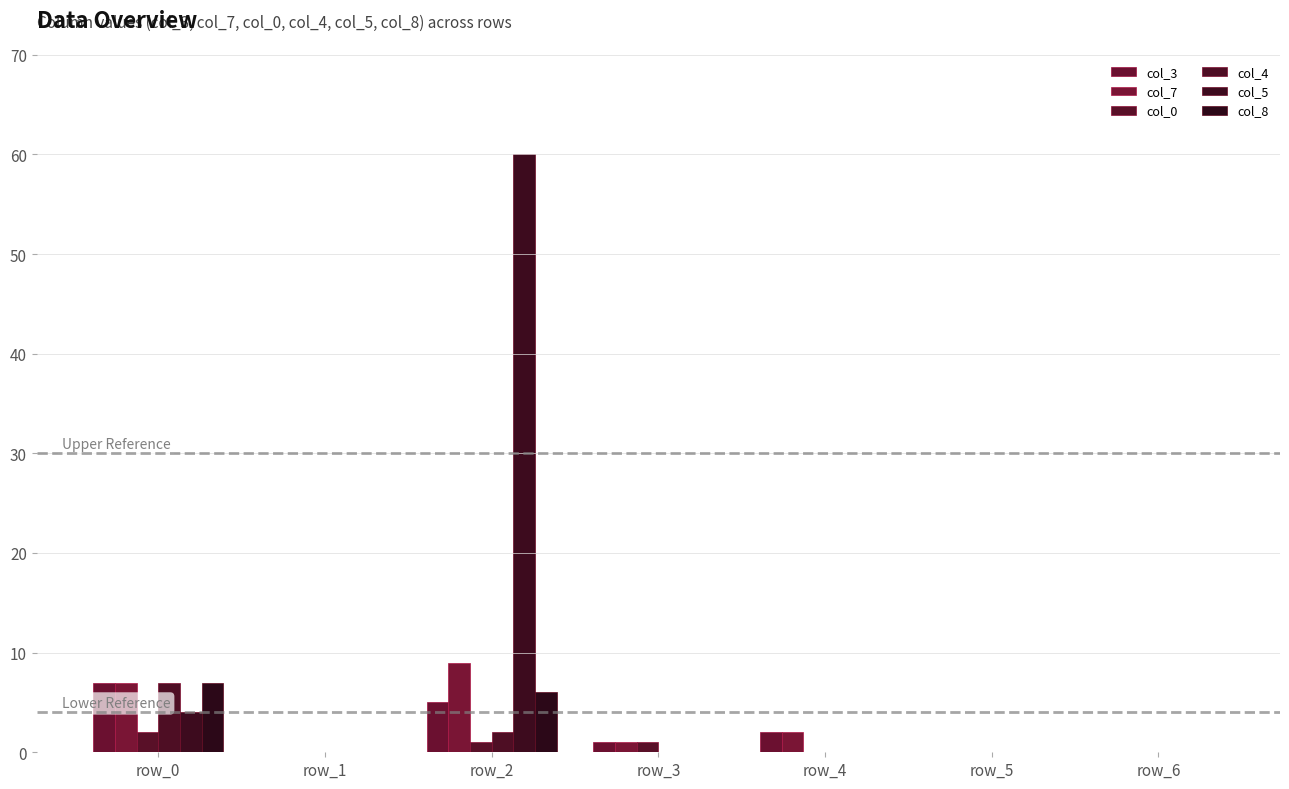

Rank the categories by col_5 value from highest to lowest.

row_2, row_0, row_1, row_3, row_4, row_5, row_6